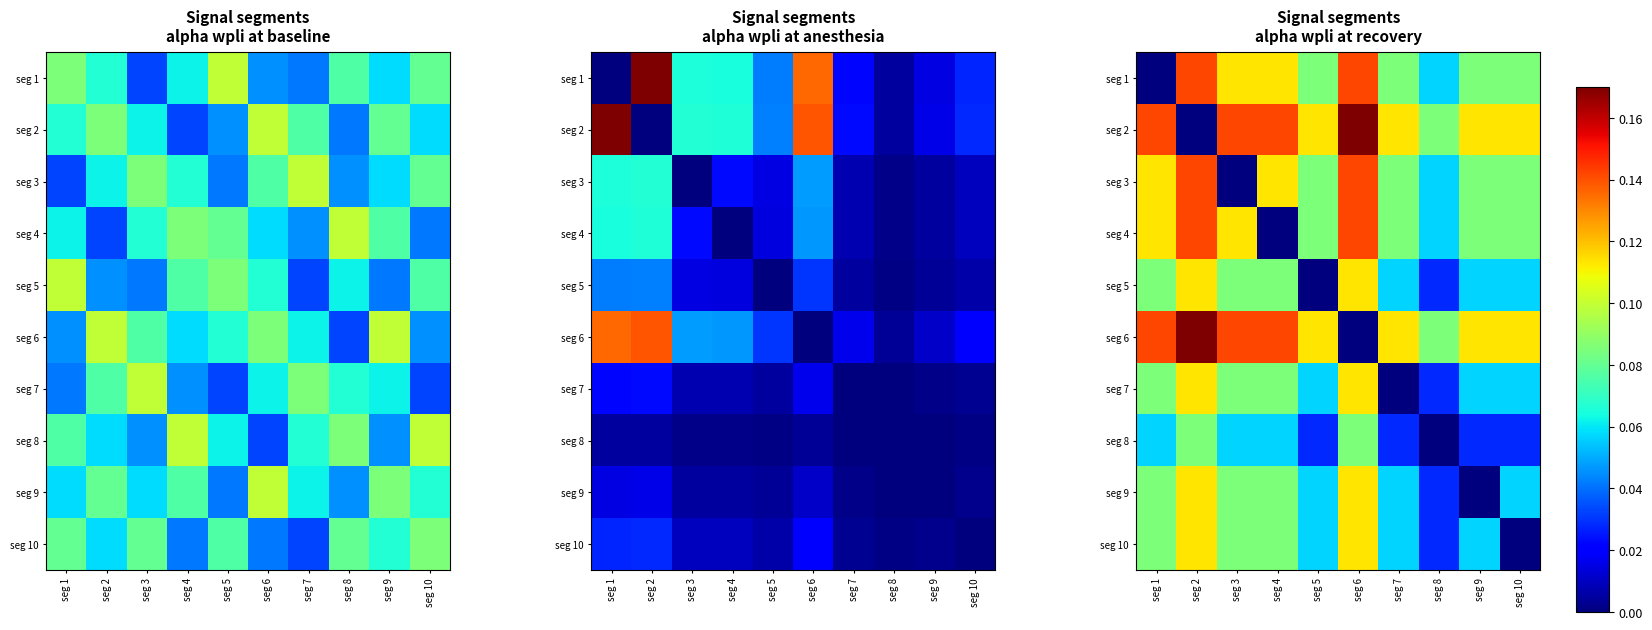

At how many categories does at least one series exceed 0?

10